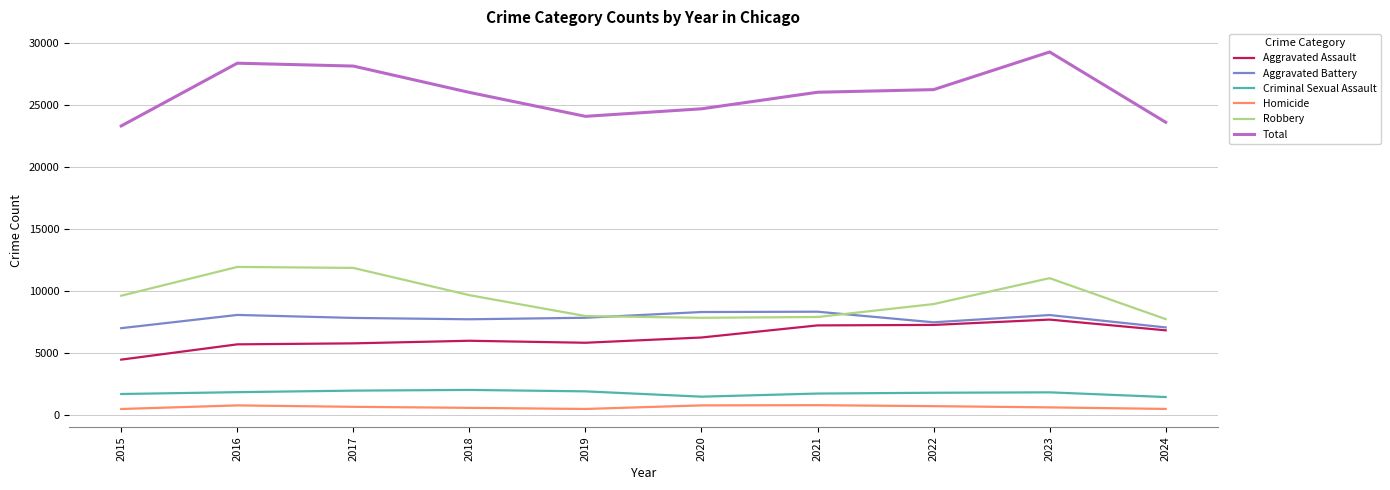

What is the maximum value for Aggravated Assault?

7710